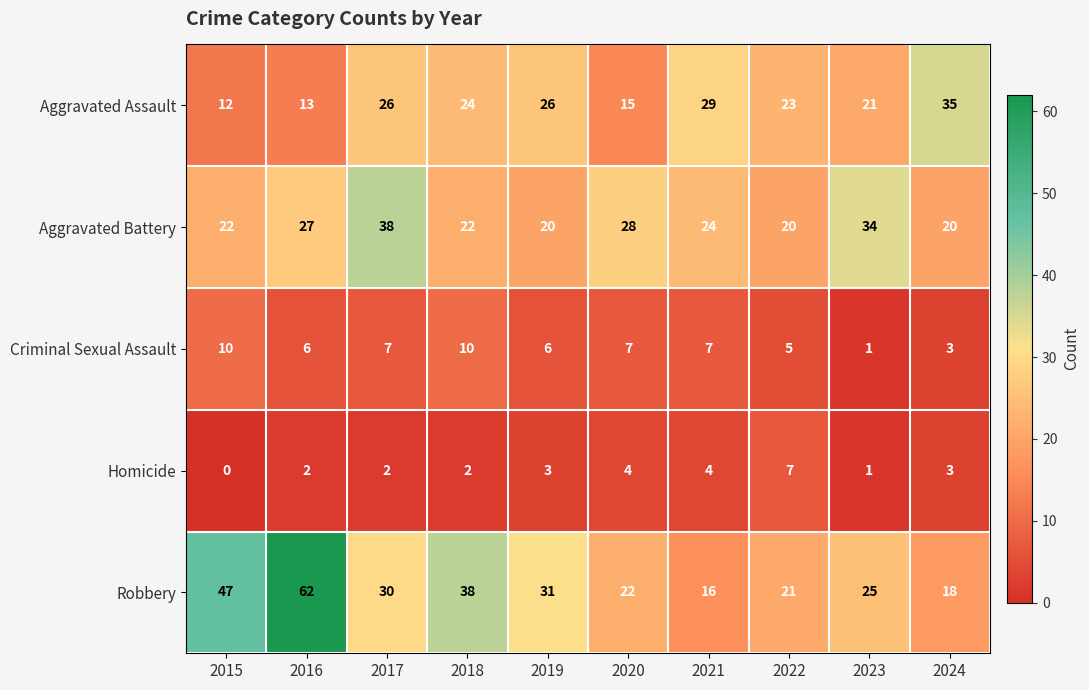

What is the difference between the second highest and minimum values in the Criminal Sexual Assault series?

9